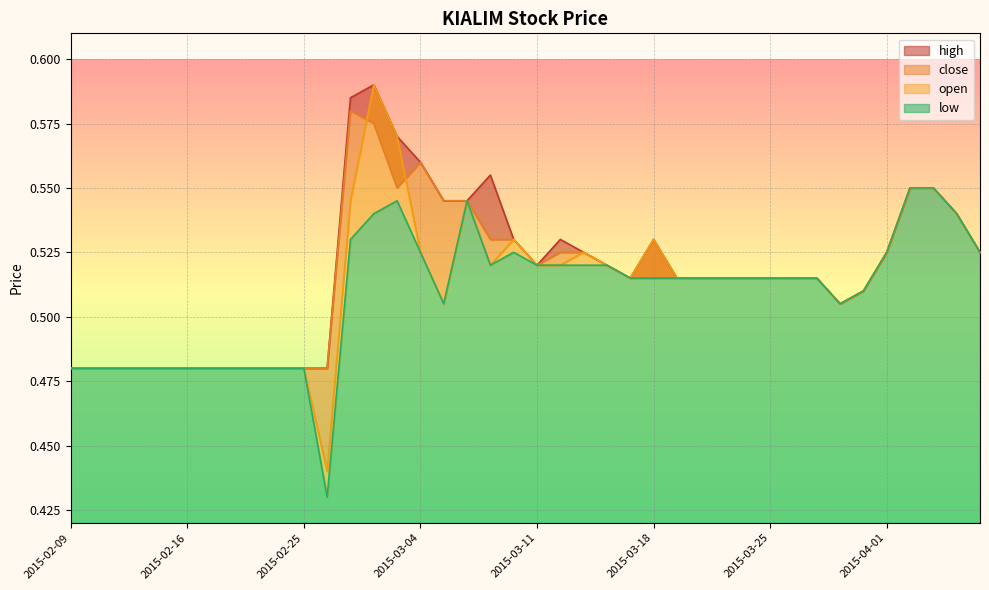

Which has a higher value, 2015-03-04 or 2015-03-13?

2015-03-04